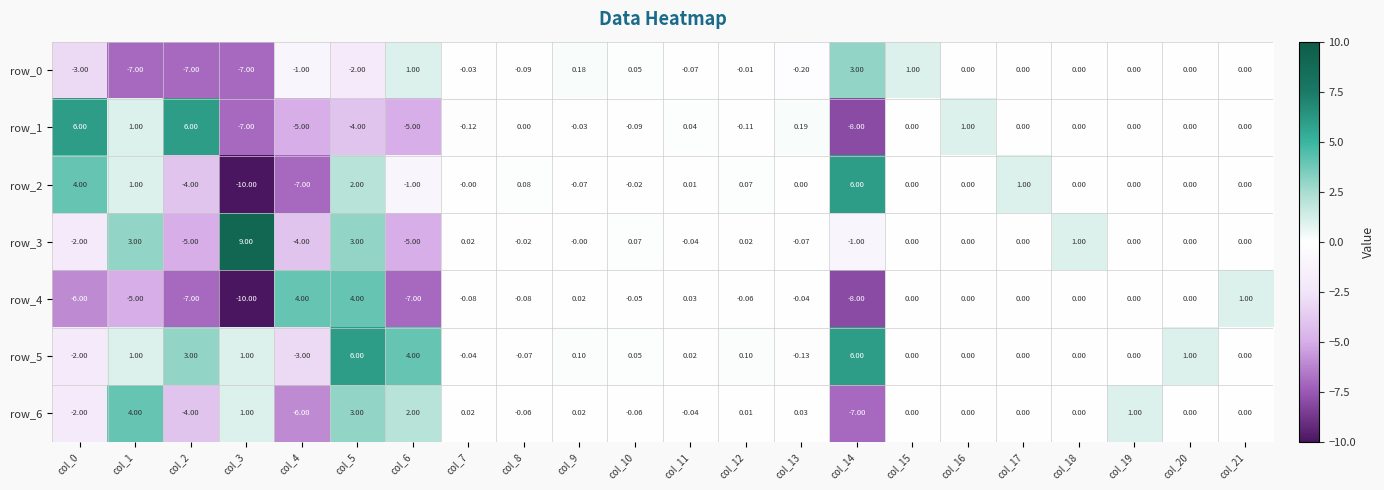

Is it true that row_5 equals 0.0 at col_21?

True